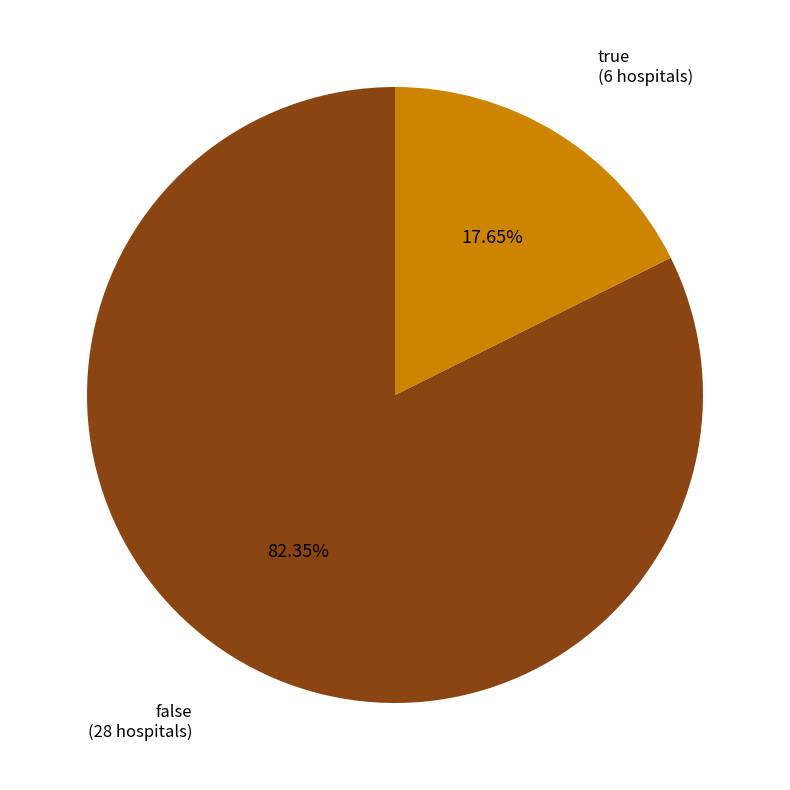

How many segments does this pie chart have?

2